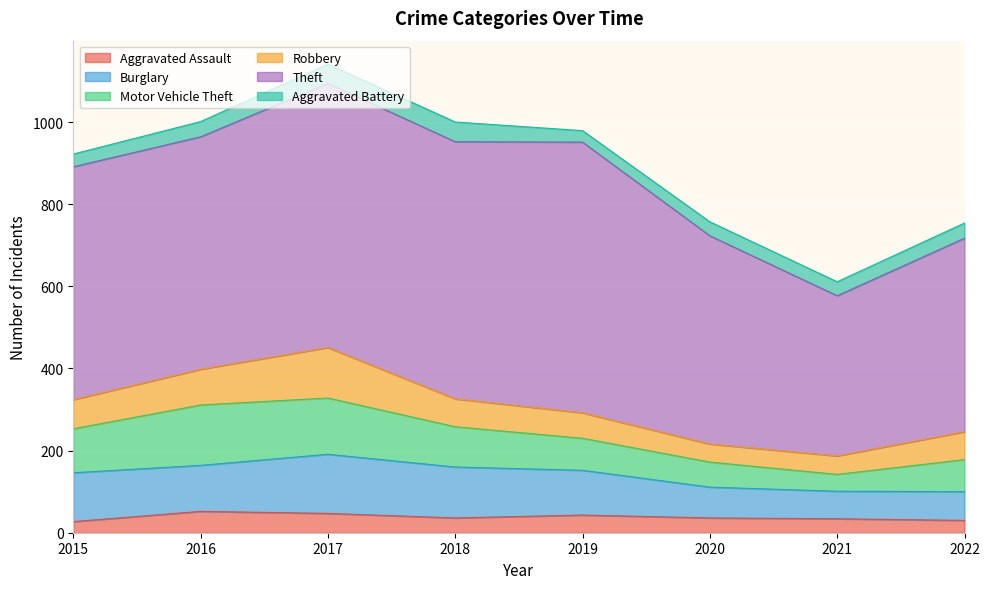

What is the difference between the maximum and minimum values in the Aggravated Battery series?

20